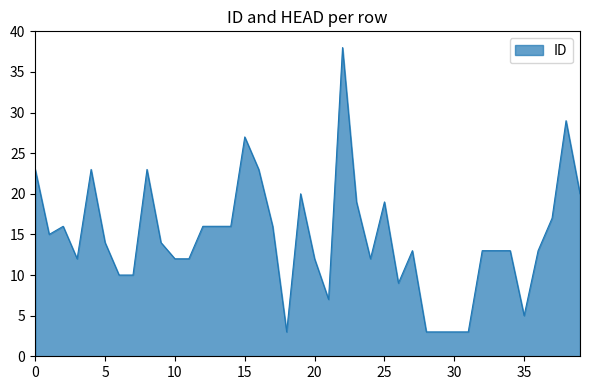

Does the chart have visible grid lines?

No